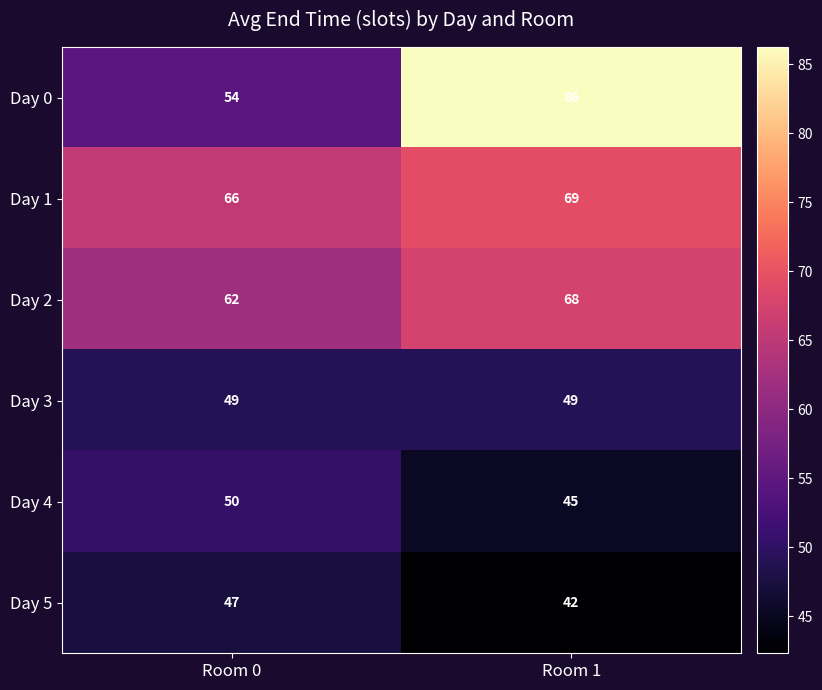

What is the difference between the Day 1 values at Room 0 and Room 1?

3